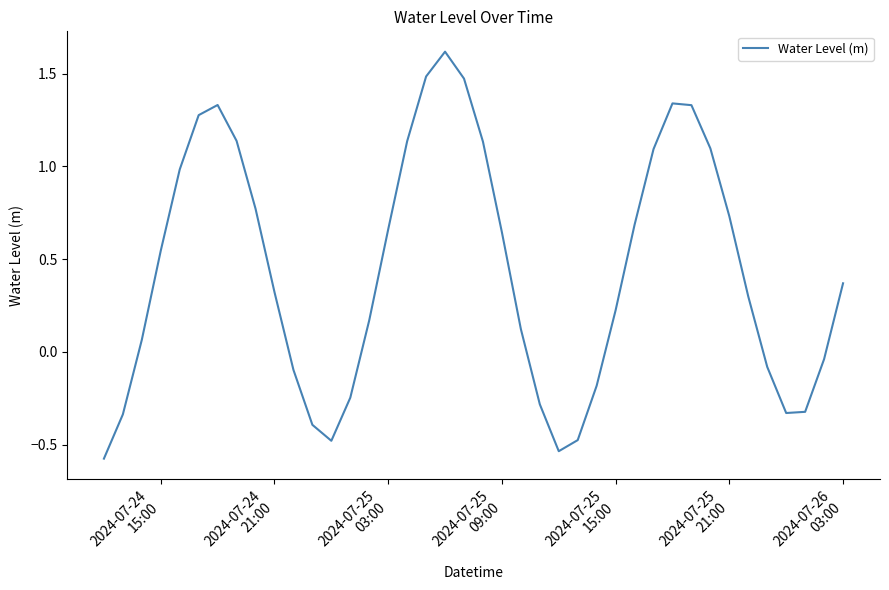

What is the difference between the maximum and minimum values?

2.2